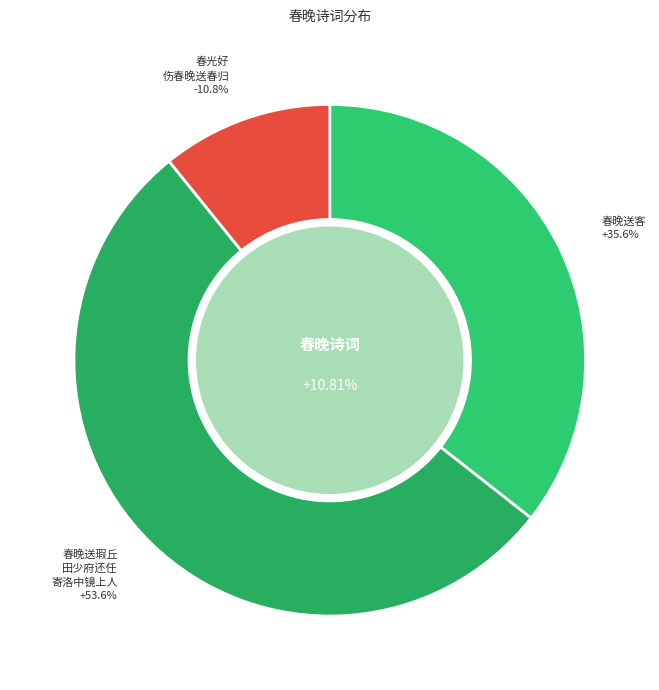

The 春光好·伤春晚，送春归 slice represents 22% of the pie. True or false?

False